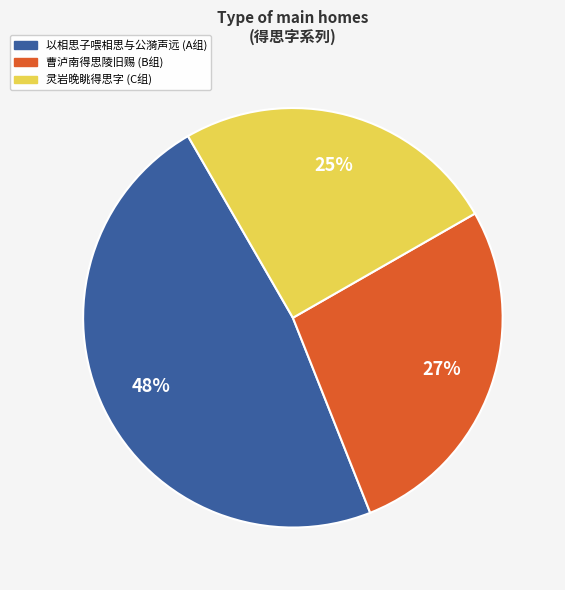

How many segments does this pie chart have?

3